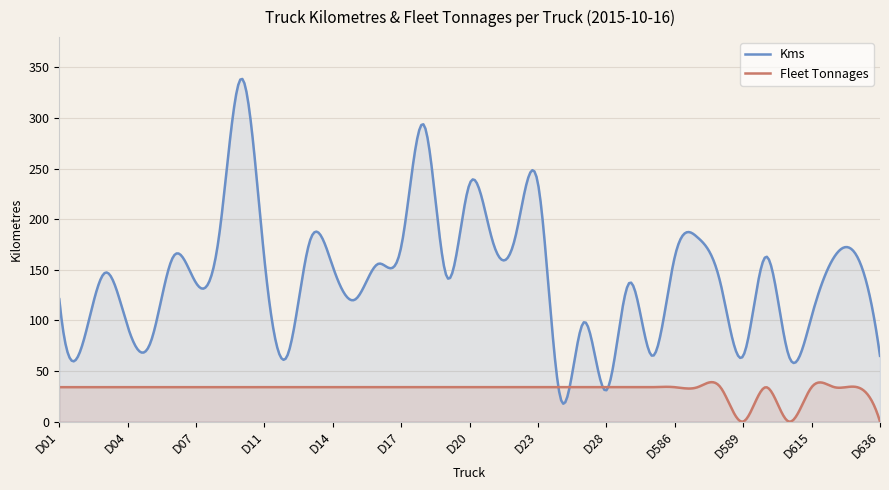

Reading left to right, what are all the values shown in this chart?

Kms: D01=121	D02=75	D03=147	D04=94	D05=78	D06=163	D07=137	D08=182	D10=339	D11=160	D12=65	D13=179	D14=153	D15=121	D16=156	D17=173	D18=293	D19=143	D20=235	D21=179	D22=182	D23=235	D24=22	D27=98	D28=31	D584=137	D585=65	D586=163	D587=182	D588=137	D589=65	D590=163	D591=65	D615=104	D634=163	D635=163	D636=65
Fleet Tonnages: D01=34	D02=34	D03=34	D04=34	D05=34	D06=34	D07=34	D08=34	D10=34	D11=34	D12=34	D13=34	D14=34	D15=34	D16=34	D17=34	D18=34	D19=34	D20=34	D21=34	D22=34	D23=34	D24=34	D27=34	D28=34	D584=34	D585=34	D586=34	D587=34	D588=34	D589=0	D590=34	D591=0	D615=34	D634=34	D635=34	D636=0